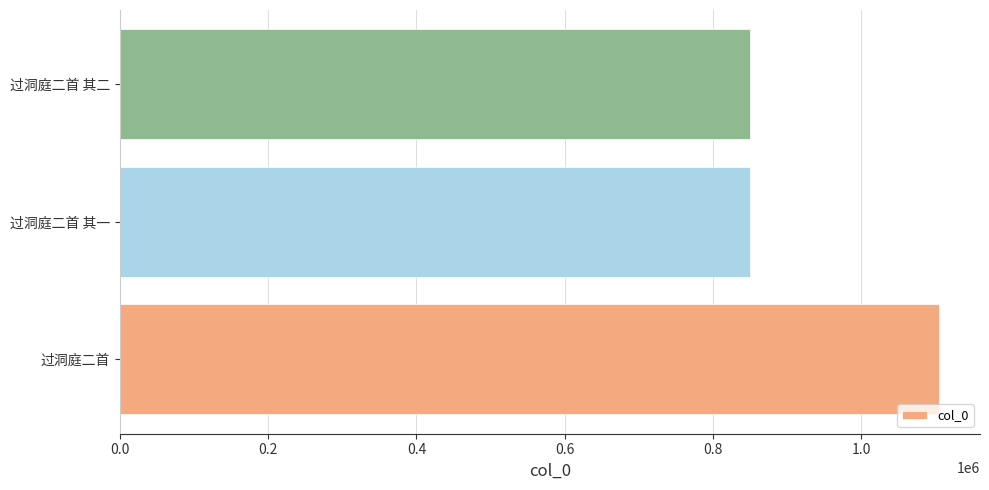

What is the minimum value shown in the chart?

850294